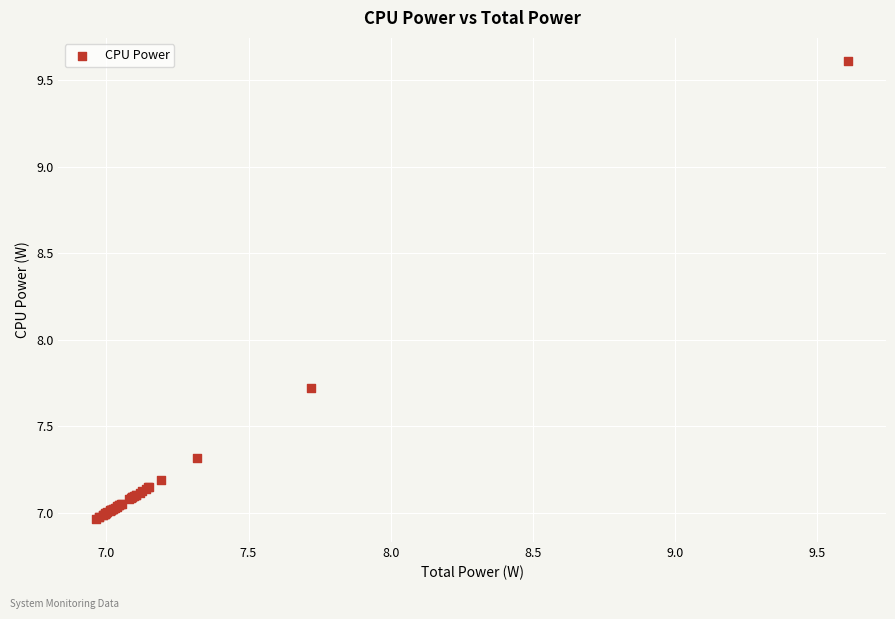

What Y value in the scatter plot is closest to 8?

7.7